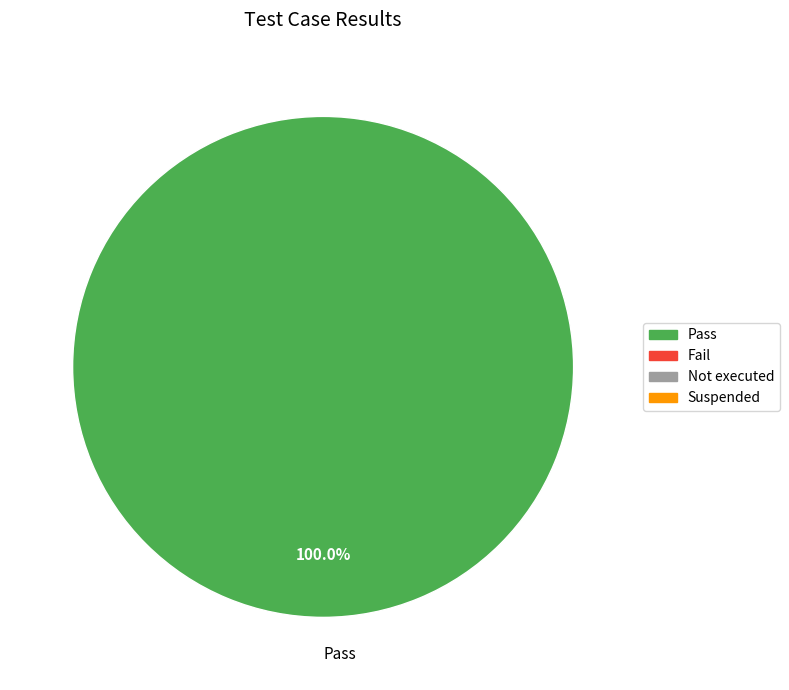

Which slice represents more than half of the pie?

Pass